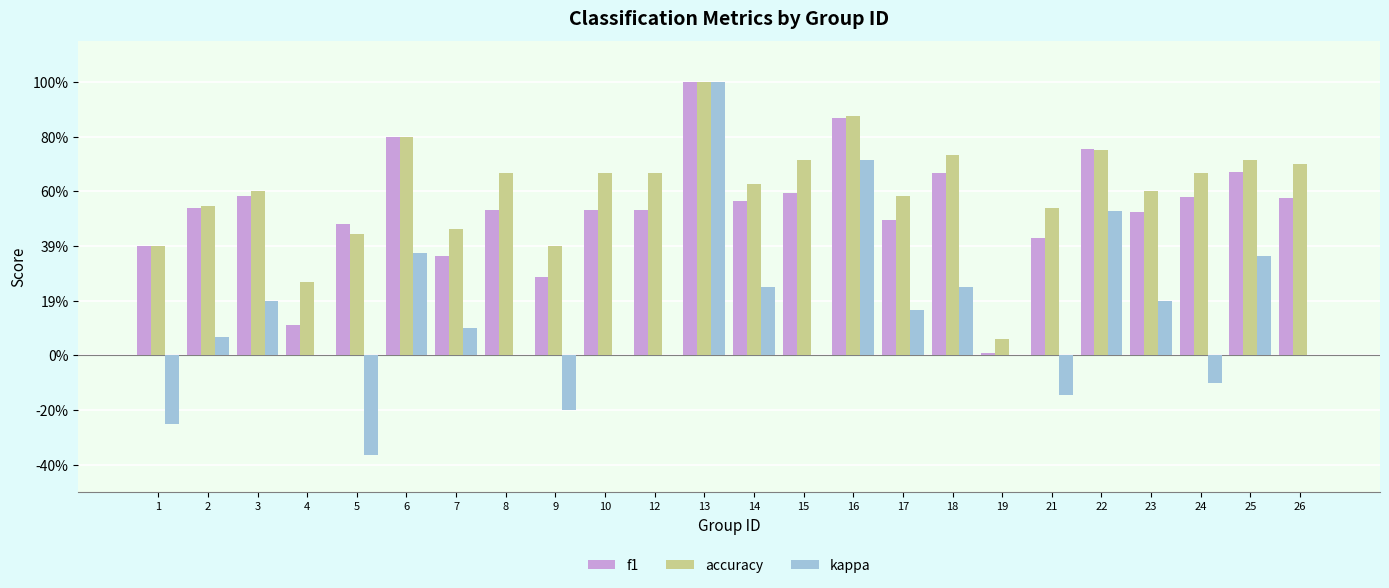

What is the spread (max minus min) of values at 3?

0.4